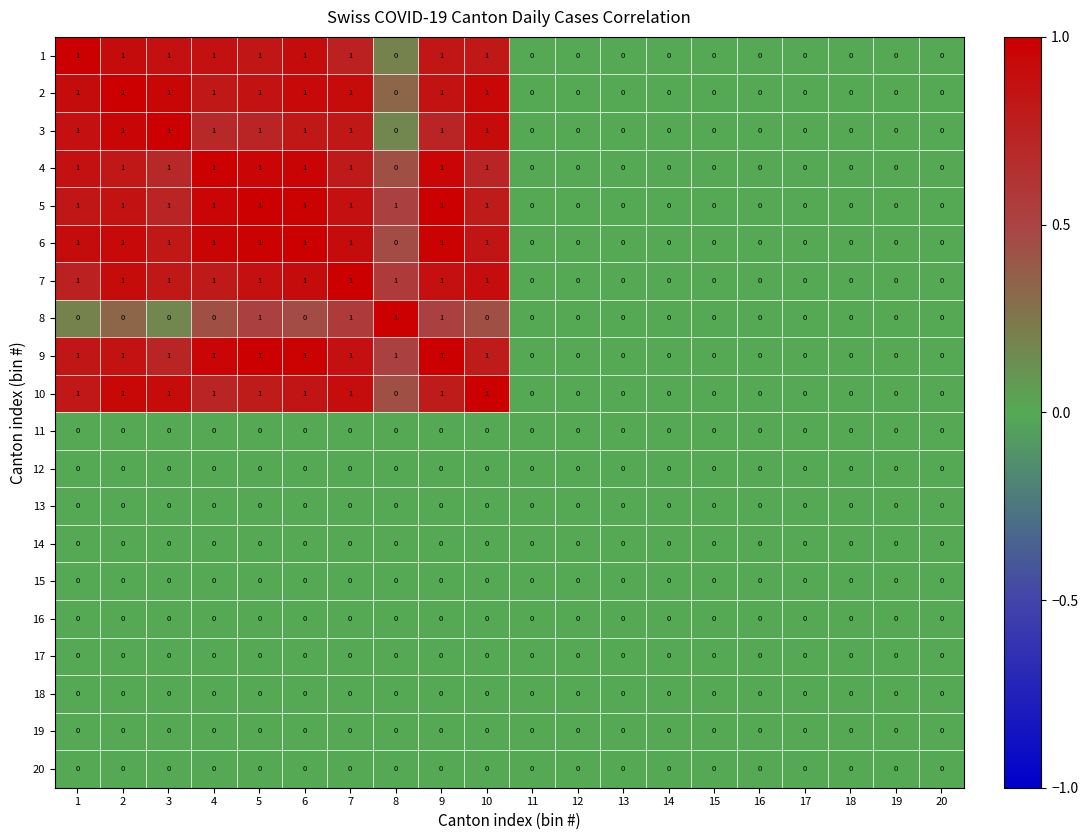

What is the total value across all series at 10?

9